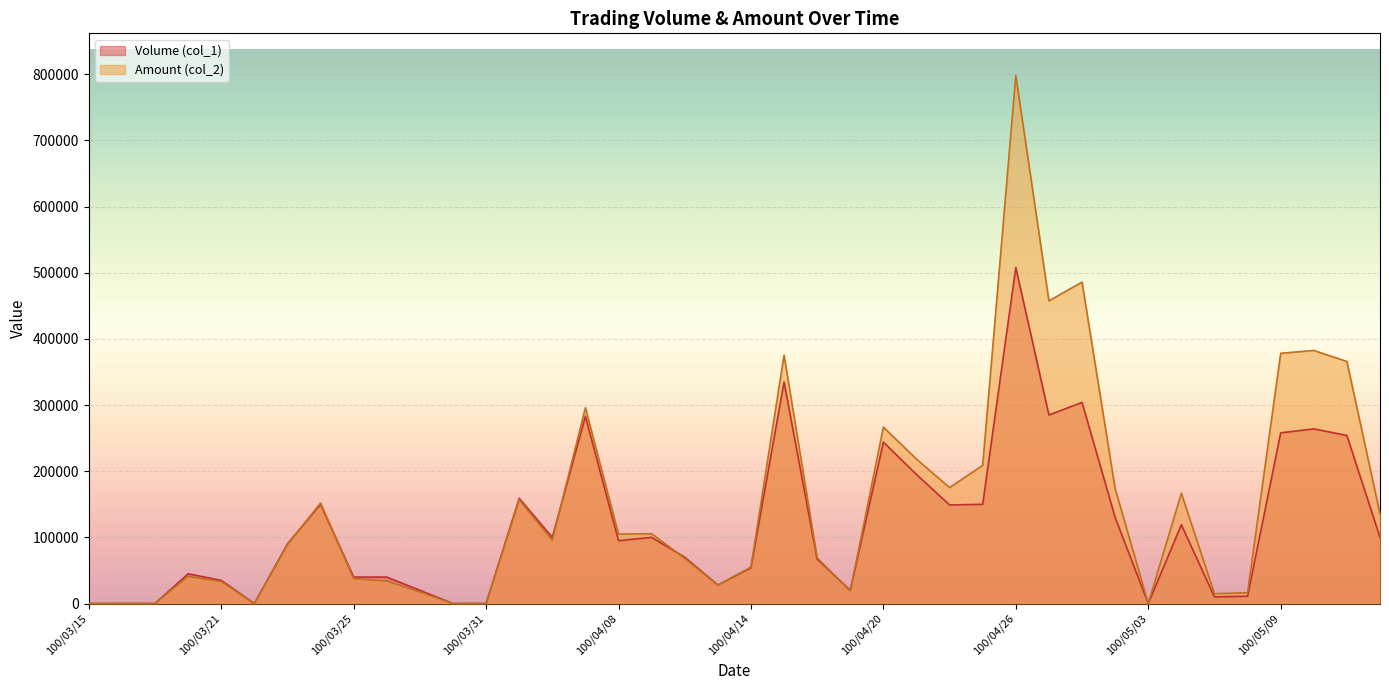

True or false: Volume (col_1) has a value of 0 at 100/05/03.

True